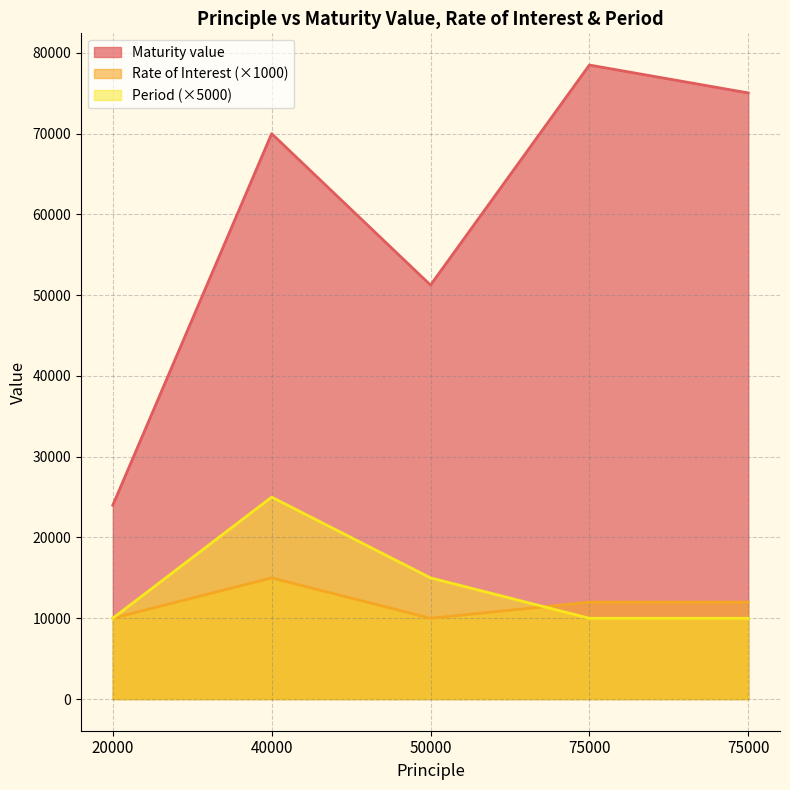

What is the value of the Period point at the 2nd from the left?

25000.0